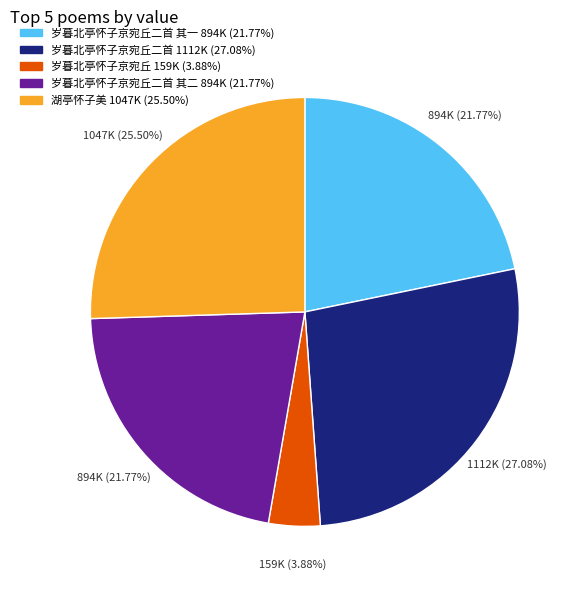

To the nearest percent, what is the average slice percentage?

20%